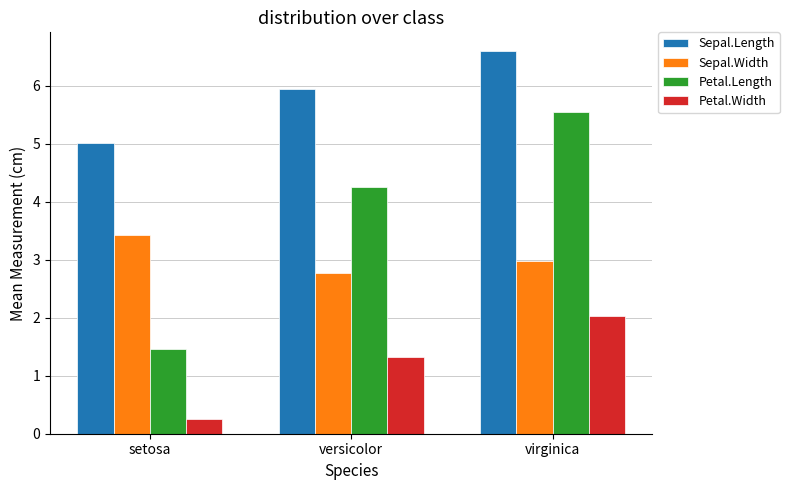

Which series has the largest total across all categories?

Sepal.Length